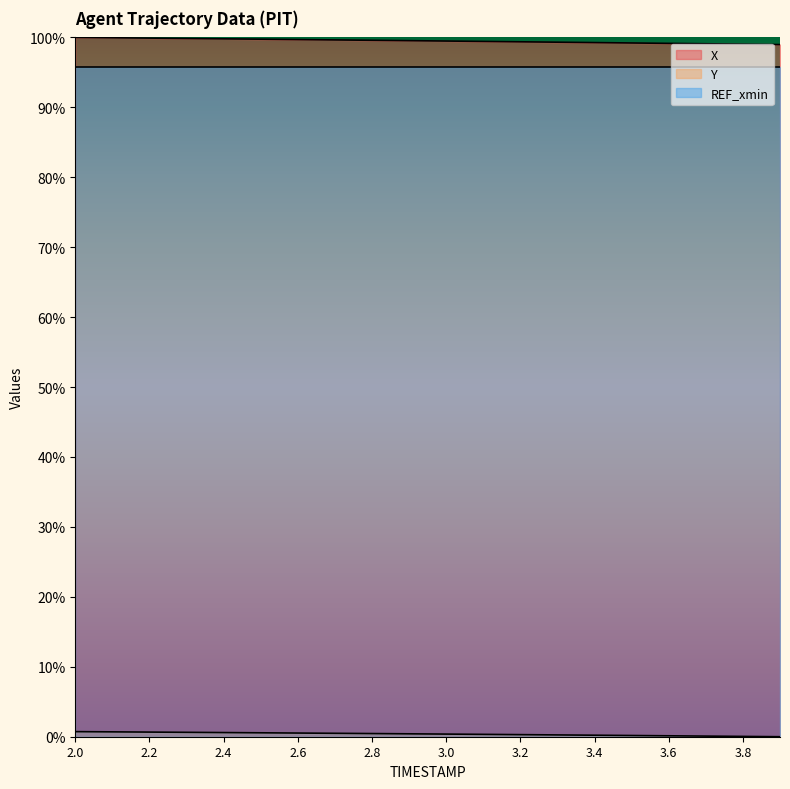

Does the chart display data point markers on the line(s)?

No